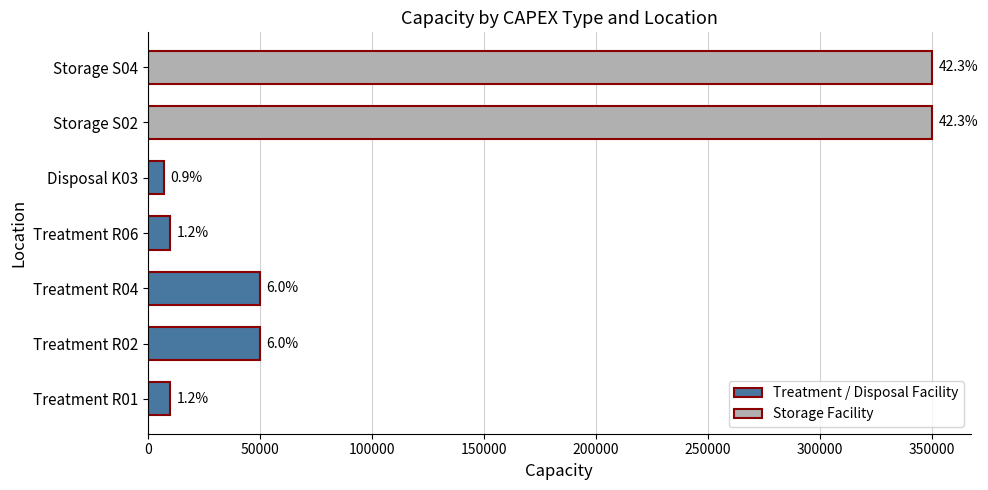

Does the chart contain any negative values?

No